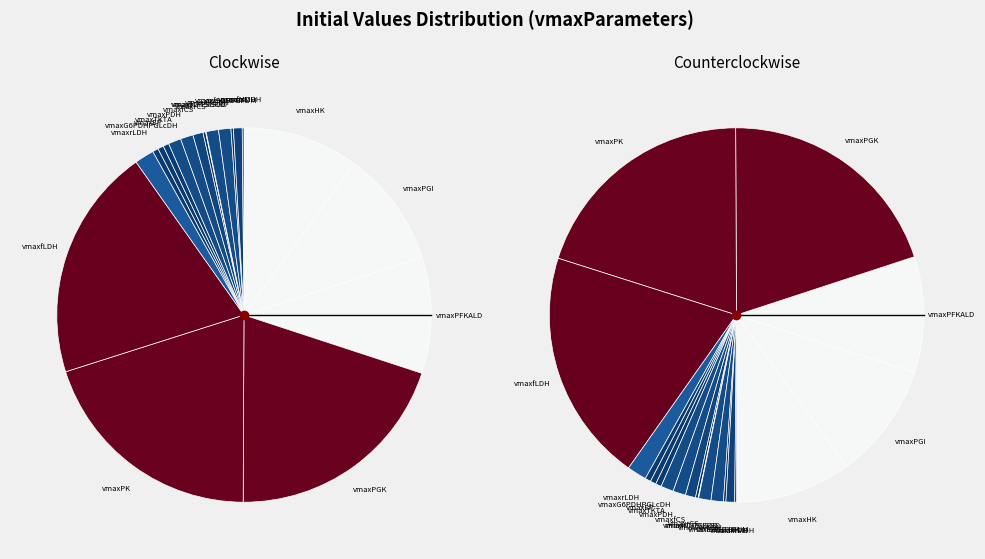

Count the number of slices in the pie.

20